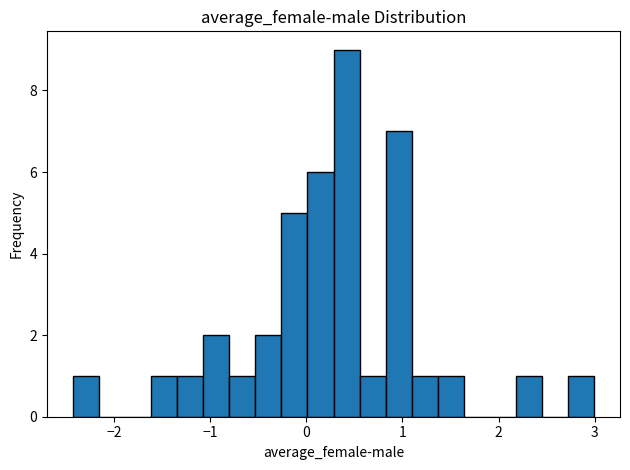

Read against the x-axis, roughly where is the centre of the tallest bar?

0.4